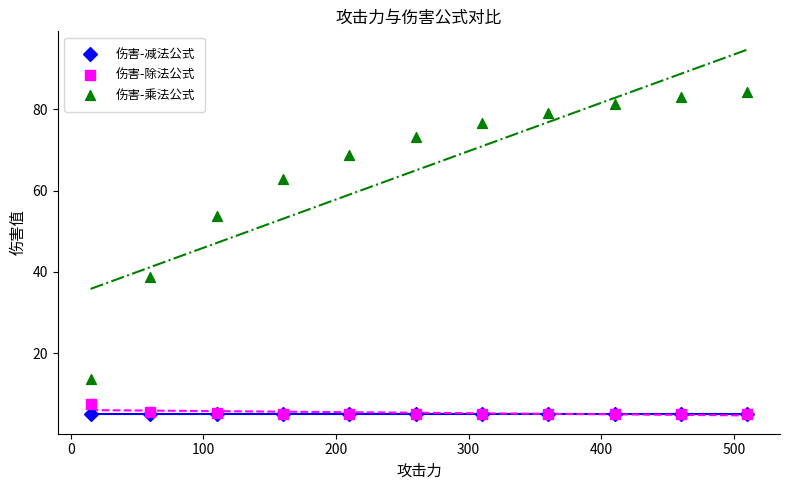

Across all series, what Y value is closest to 44?

38.7